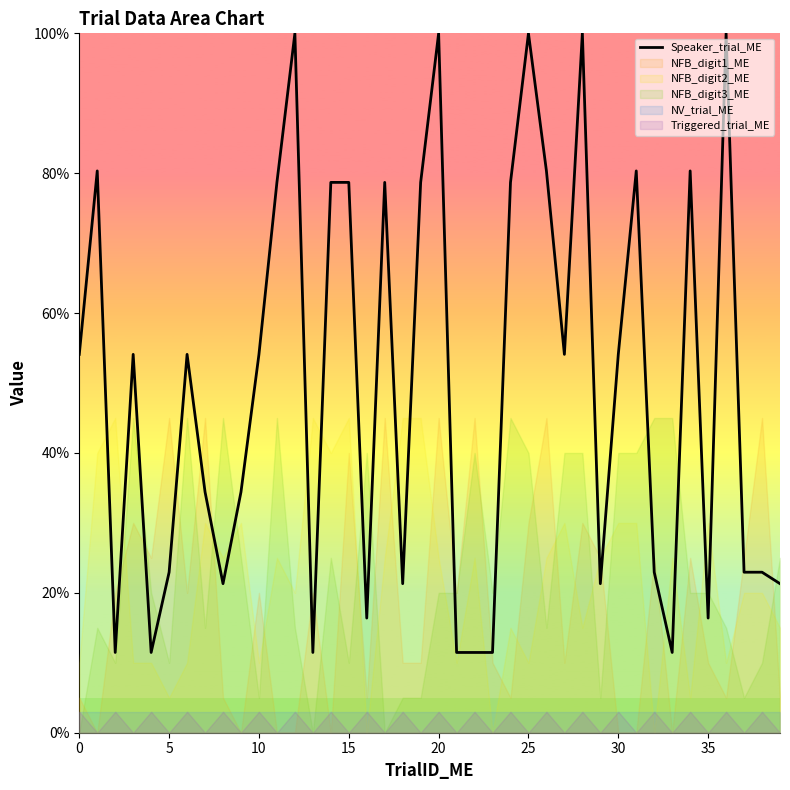

Between 32 and 14, which is larger?

14